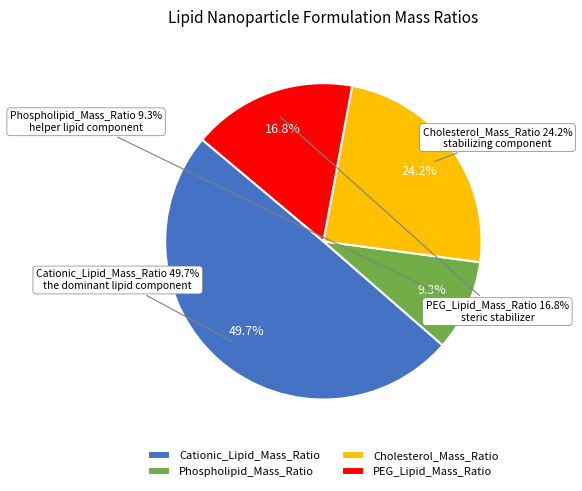

Rank the categories by value from lowest to highest.

Phospholipid_Mass_Ratio, PEG_Lipid_Mass_Ratio, Cholesterol_Mass_Ratio, Cationic_Lipid_Mass_Ratio